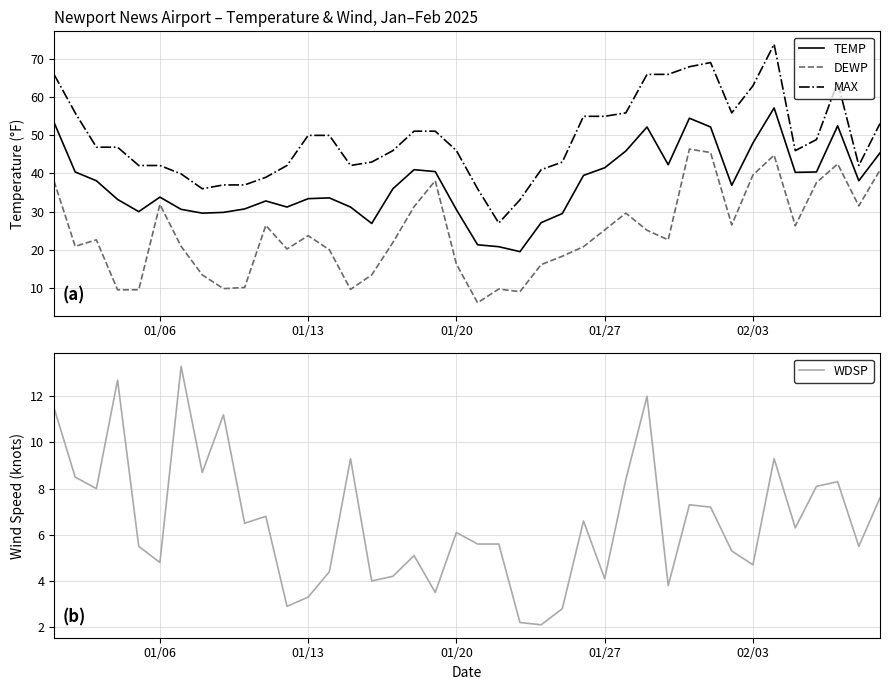

What is the maximum value for TEMP?

57.2